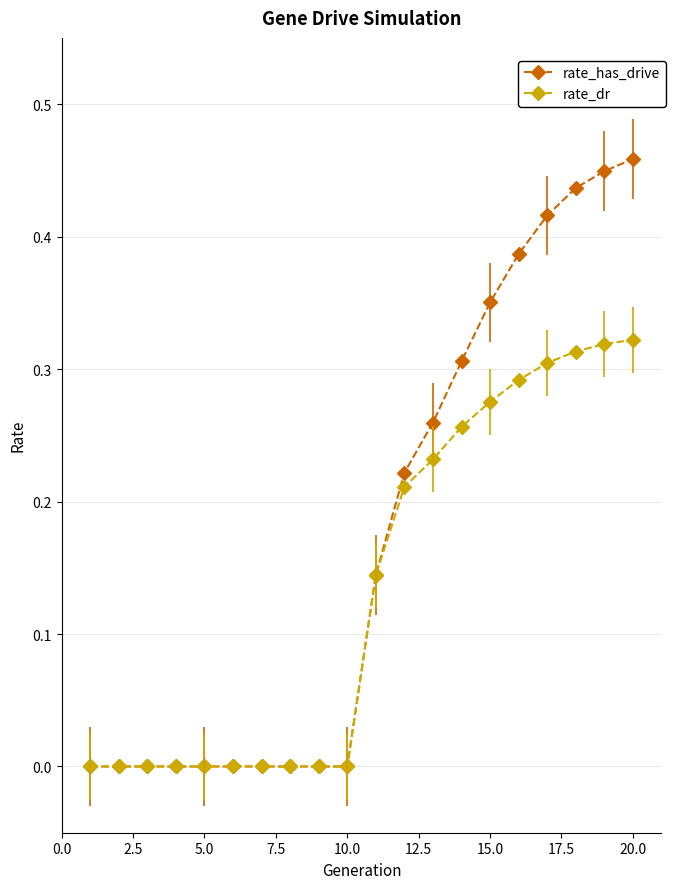

Which series has the largest total across all categories?

rate_has_drive